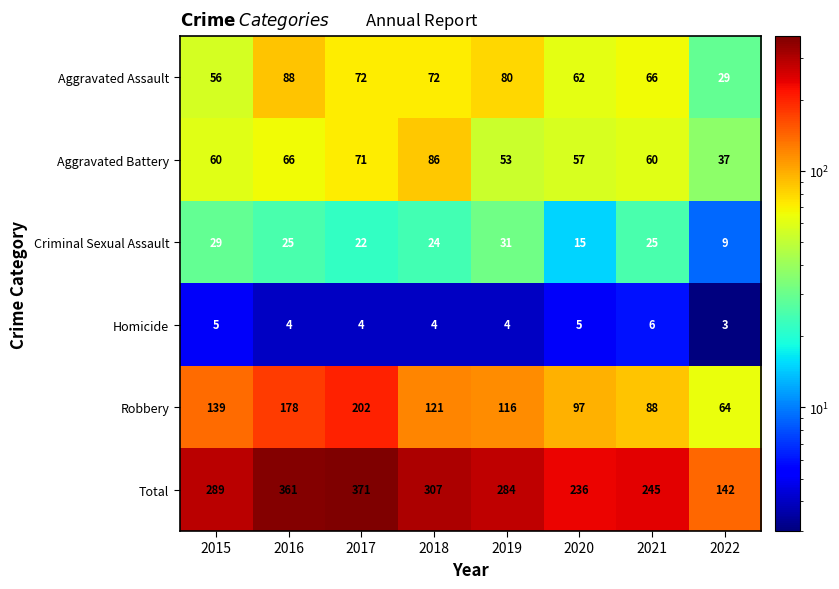

Is it true that Homicide equals 3 at 2019?

False